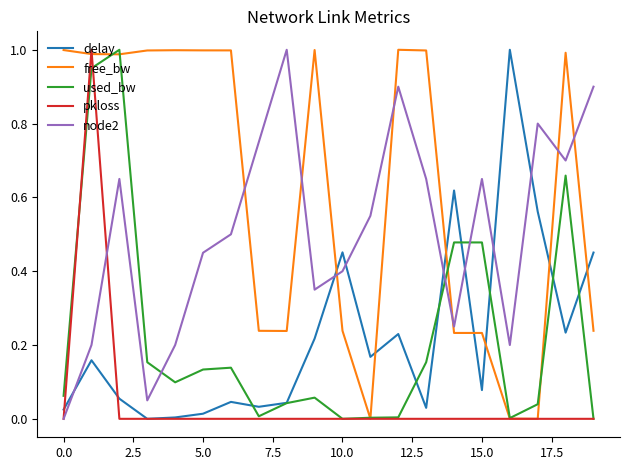

True or false: node2 and delay cross at least once.

True